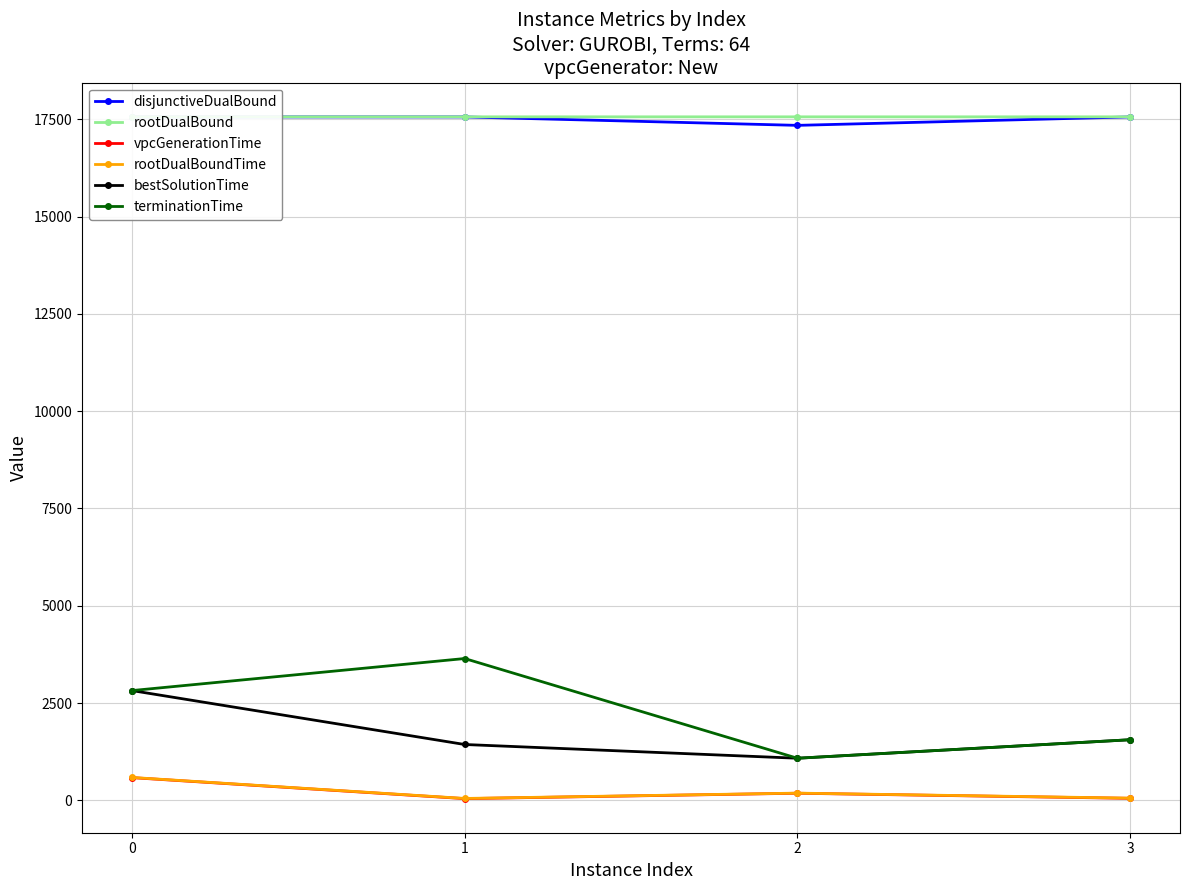

List the labels in order of terminationTime value, smallest first.

2, 3, 0, 1